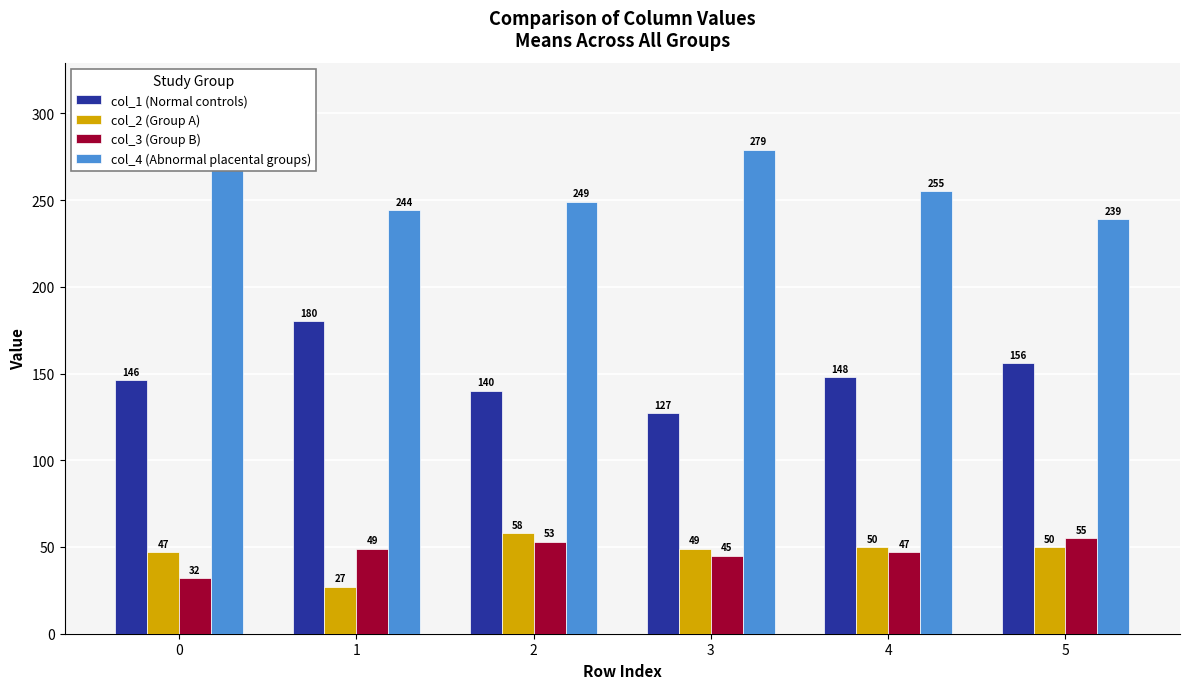

At which category does the chart reach its minimum across all series?

1